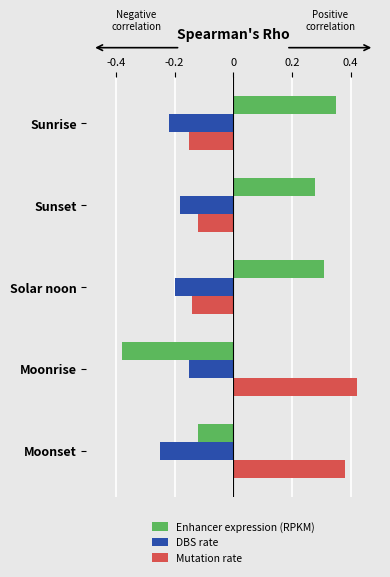

The value of Enhancer expression (RPKM) at Moonset is -0.2. True or false?

False